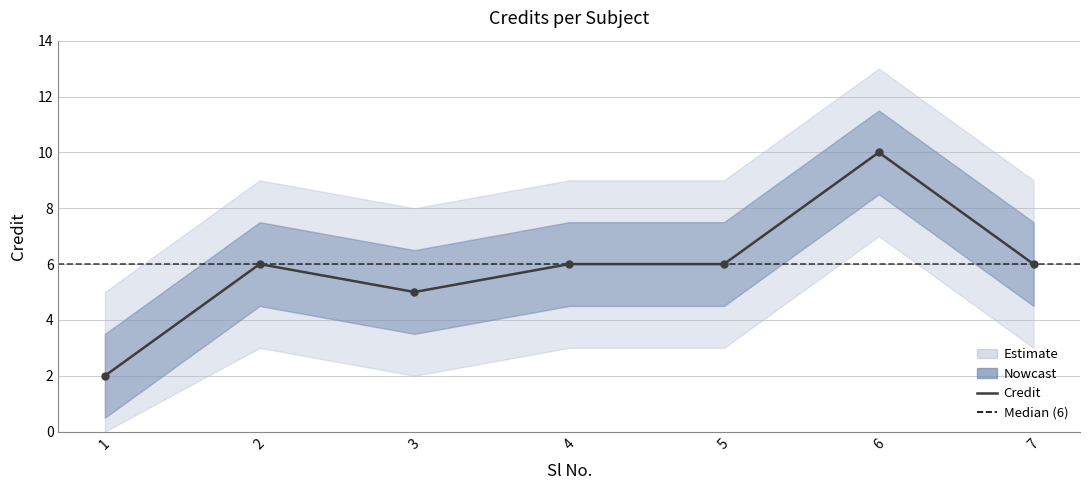

What is the greatest value displayed?

10